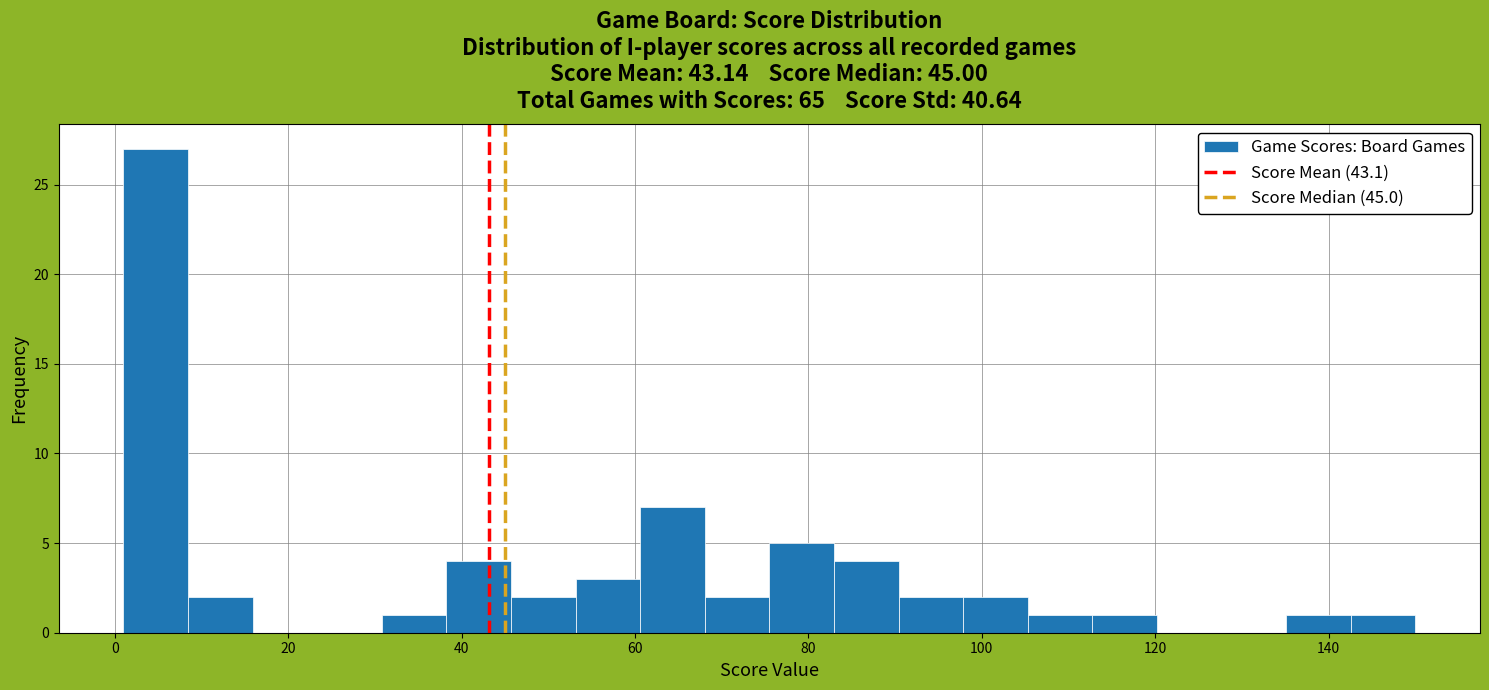

Around what value on the x-axis is the tallest bar? Give the approximate position of its centre, as read against the axis.

4